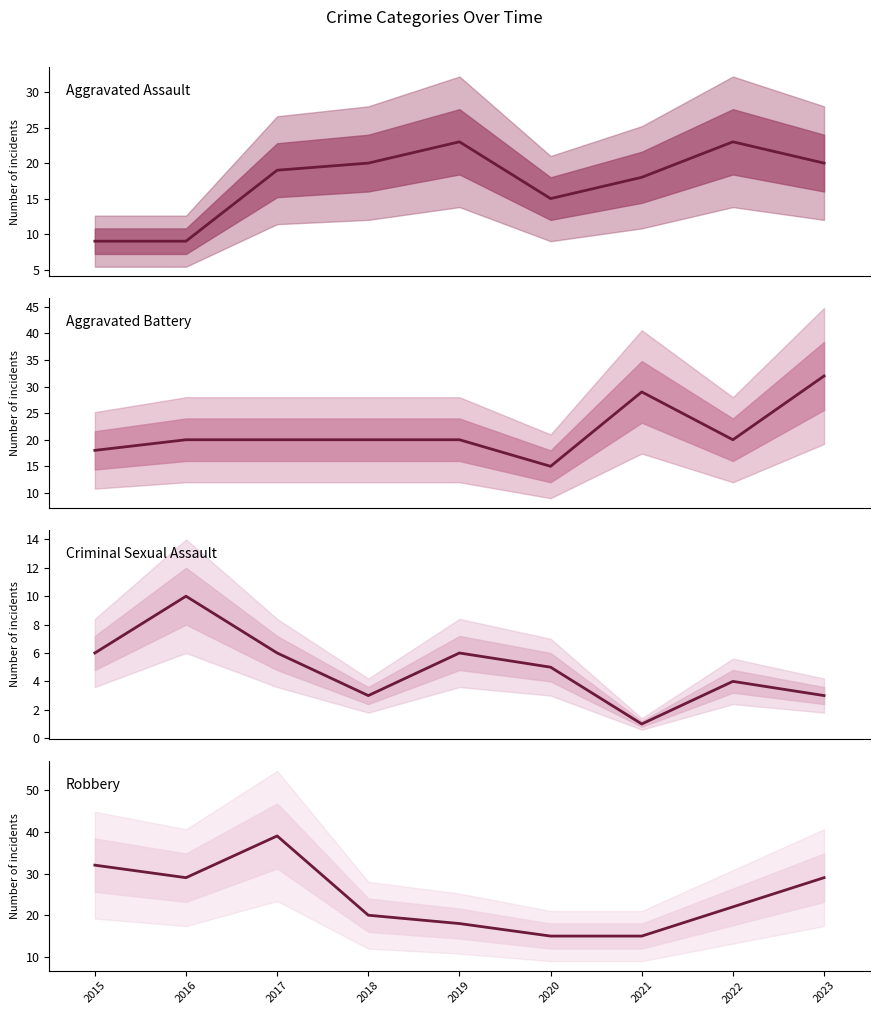

Reading left to right, list all the values displayed in this chart.

Aggravated Assault: 2015=9	2016=9	2017=19	2018=20	2019=23	2020=15	2021=18	2022=23	2023=20
Aggravated Battery: 2015=18	2016=20	2017=20	2018=20	2019=20	2020=15	2021=29	2022=20	2023=32
Criminal Sexual Assault: 2015=6	2016=10	2017=6	2018=3	2019=6	2020=5	2021=1	2022=4	2023=3
Robbery: 2015=32	2016=29	2017=39	2018=20	2019=18	2020=15	2021=15	2022=22	2023=29